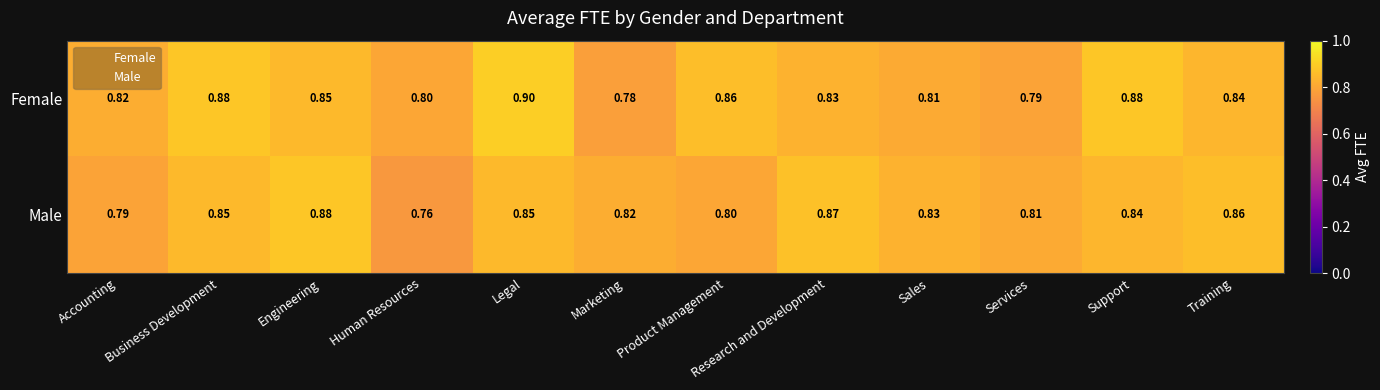

Where is Female nearest to the value 0?

Marketing